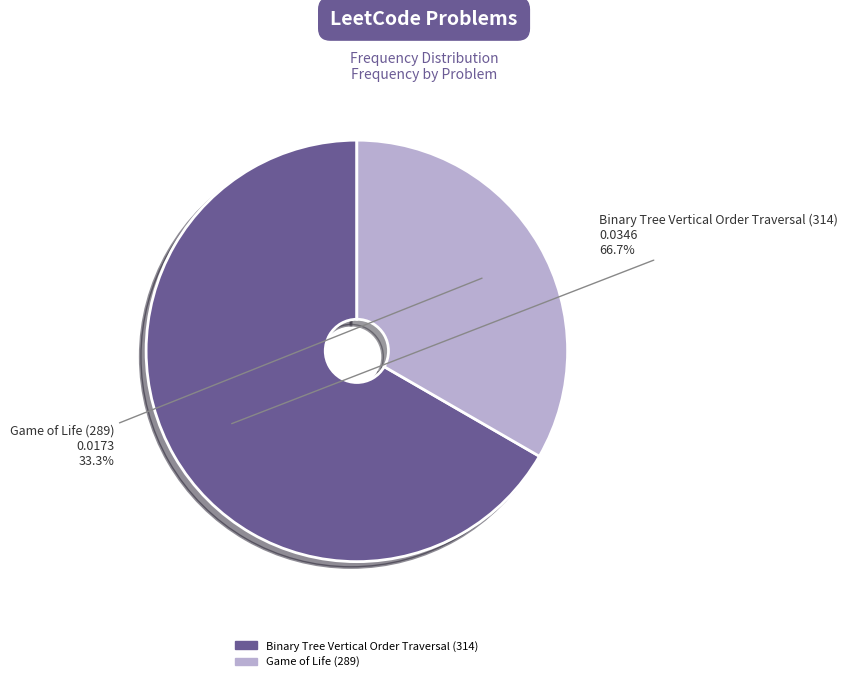

True or false: Binary Tree Vertical Order Traversal (314) accounts for 67% of the total.

True